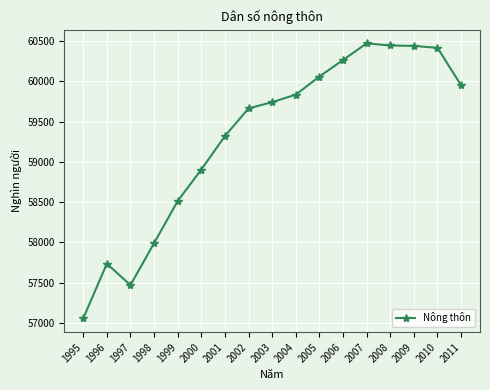

The chart shows a value of 21506.7 at 2009. True or false?

False